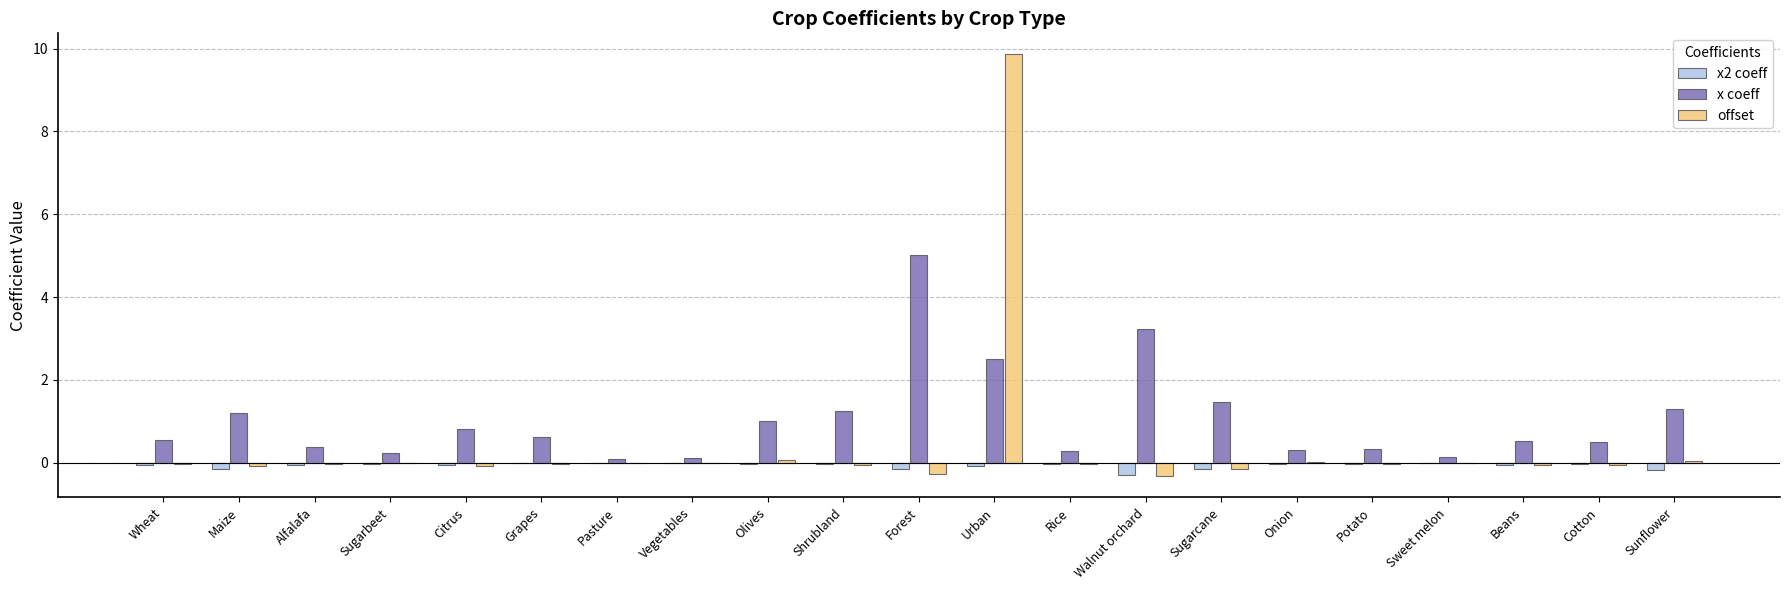

The value of x2 coeff at Olives is -0.0. True or false?

True